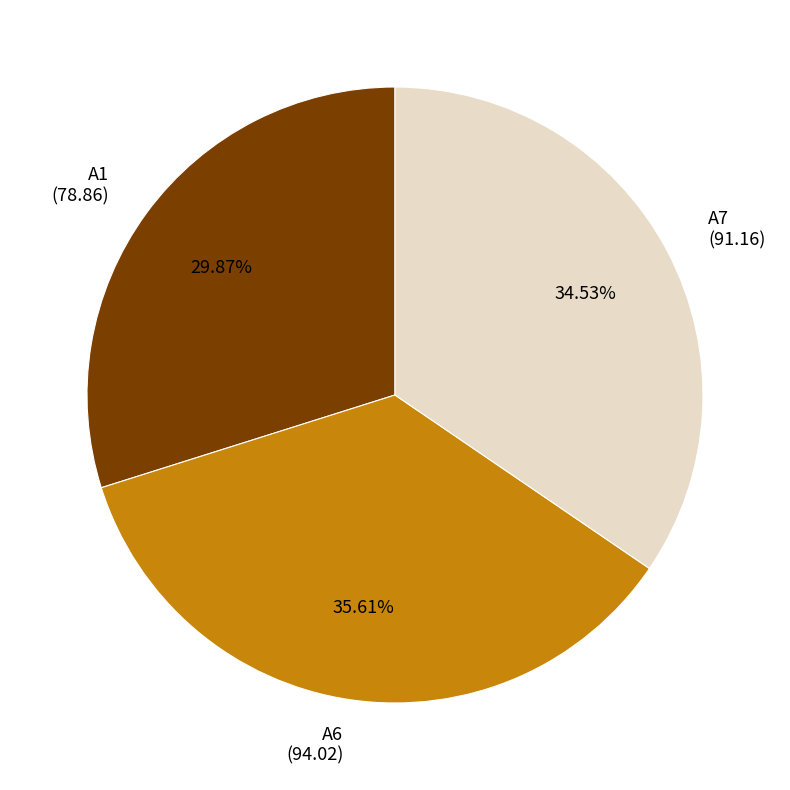

How much of the chart is everything except A7?

65.5%